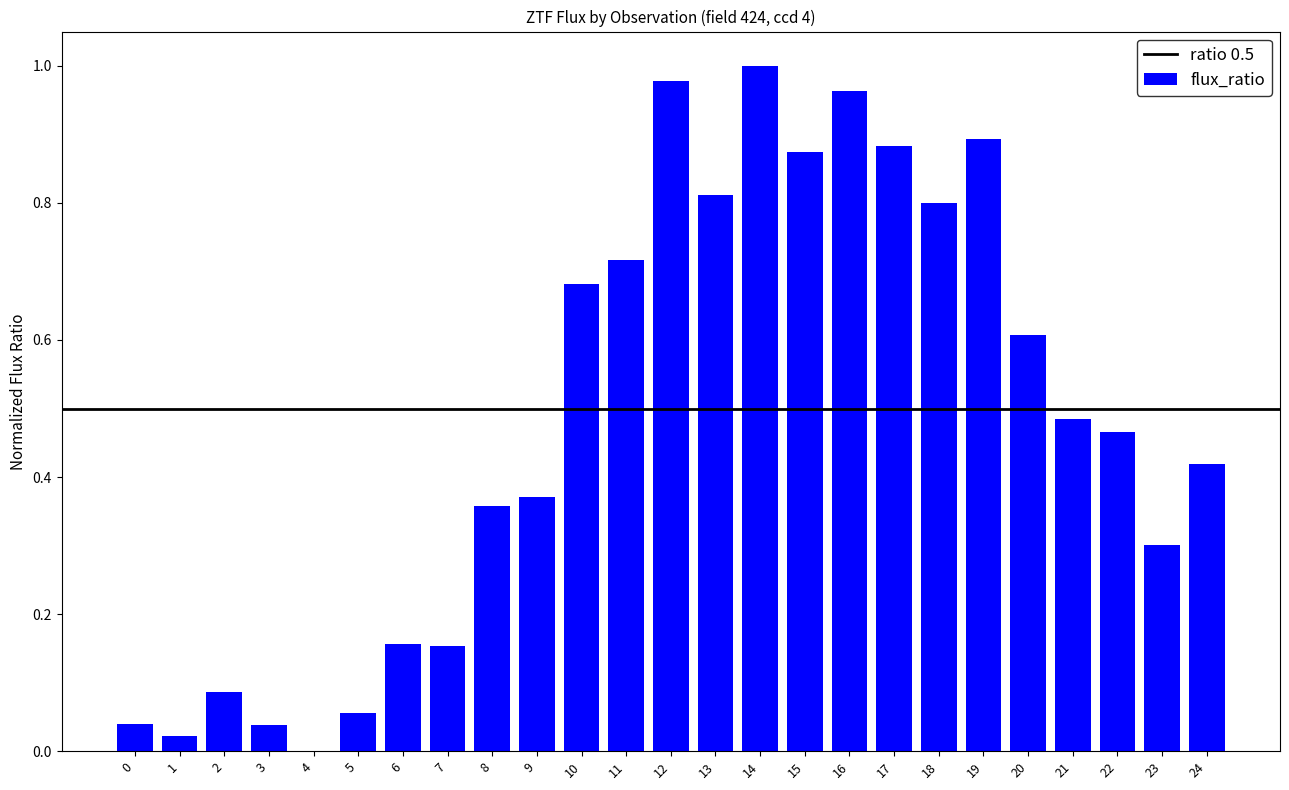

Which has a higher value, 2 or 12?

12